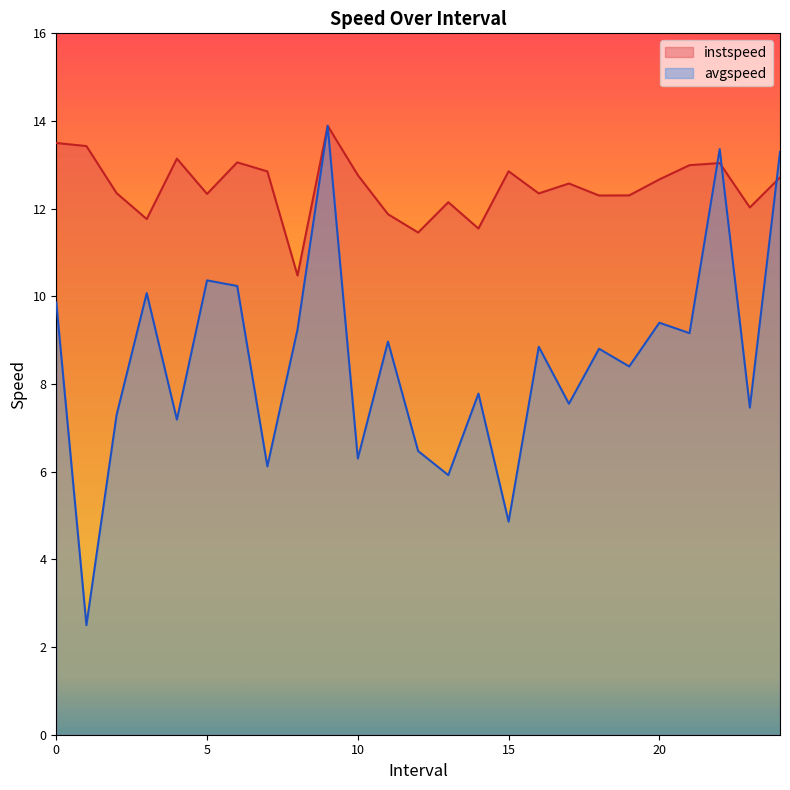

What position from the right is 11.0?

14